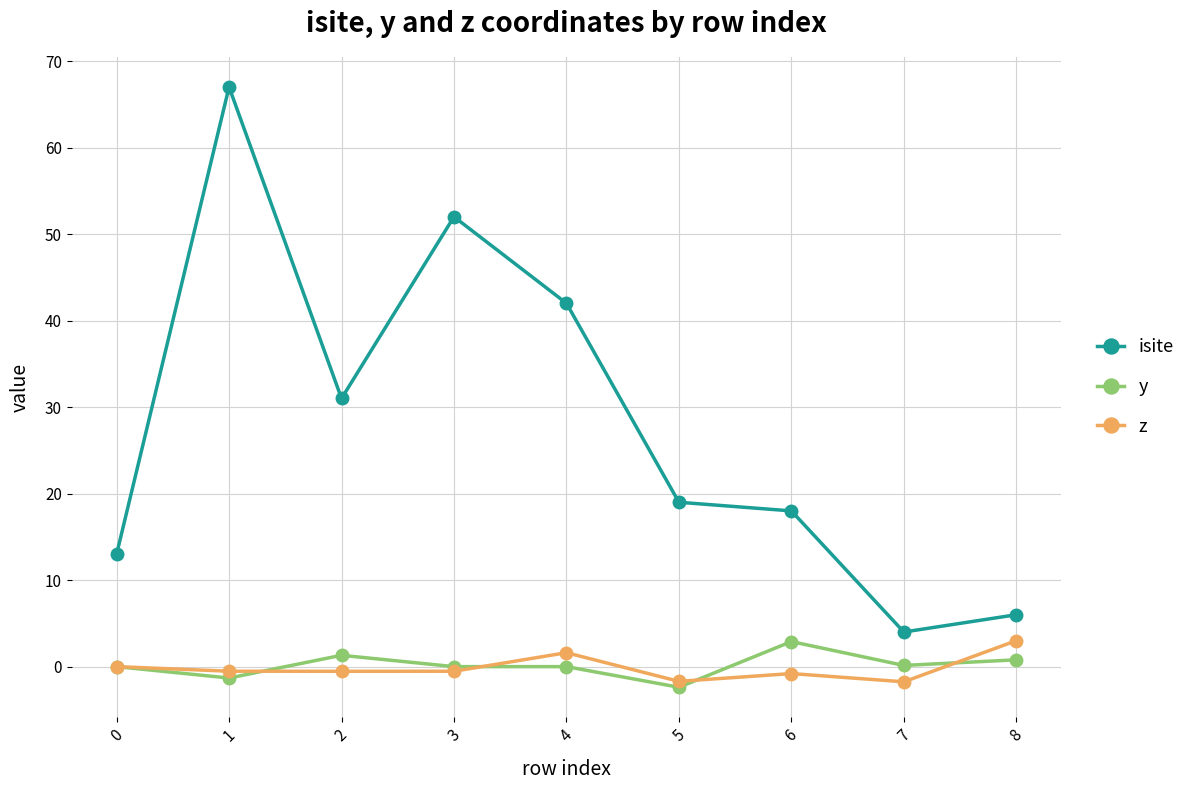

What is the minimum value shown in the chart?

-2.4